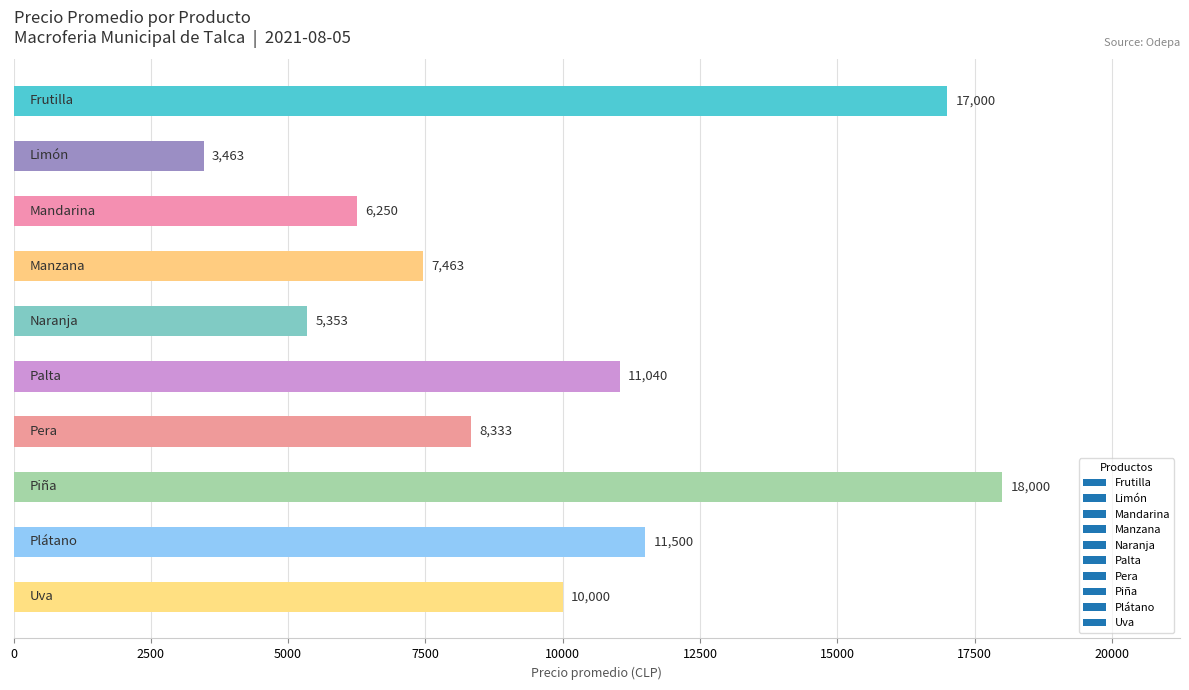

What is the value of the 5th bar from the top?

5353